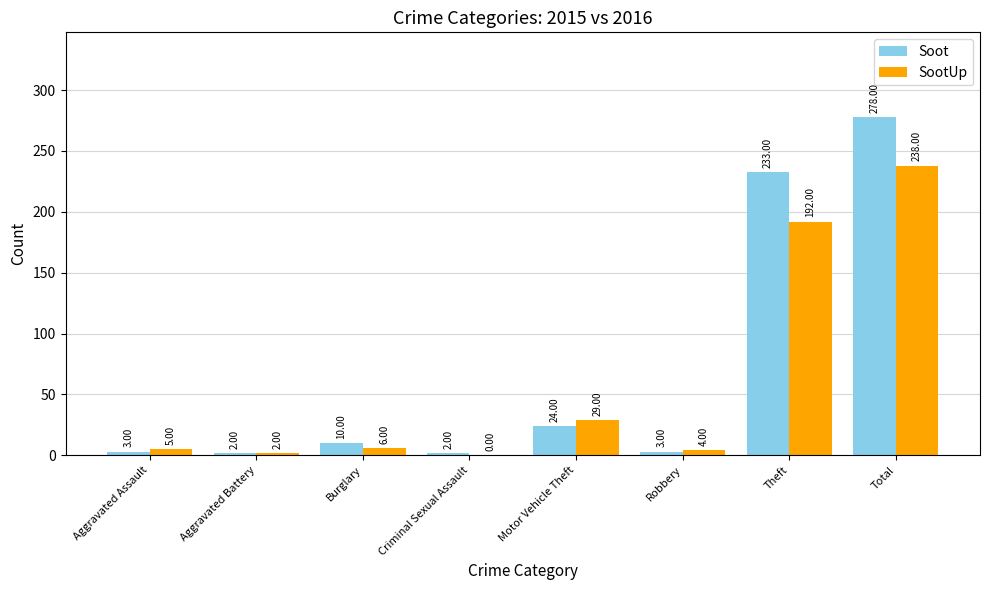

At which category does the chart reach its peak across all series?

Total